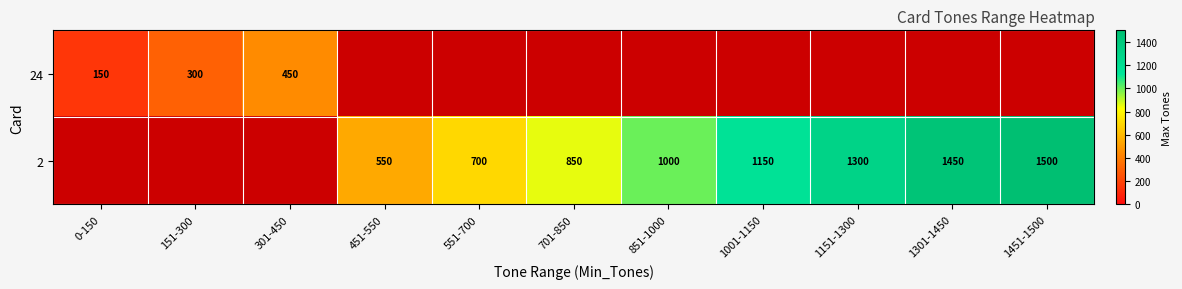

Is the value of 24 at 0-150 greater than the value of 2 at 701-850?

No